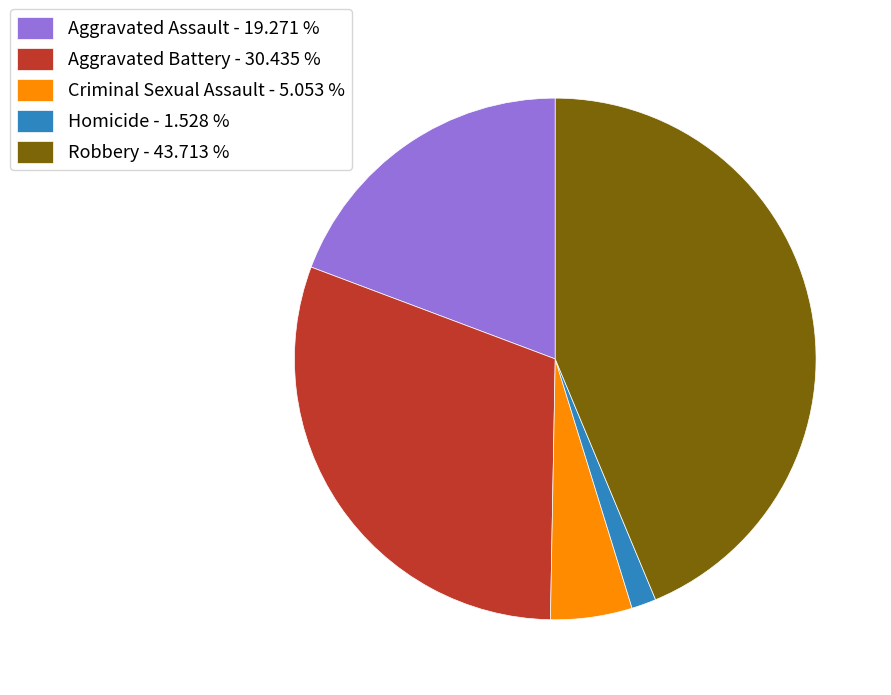

Count the number of slices in the pie.

5